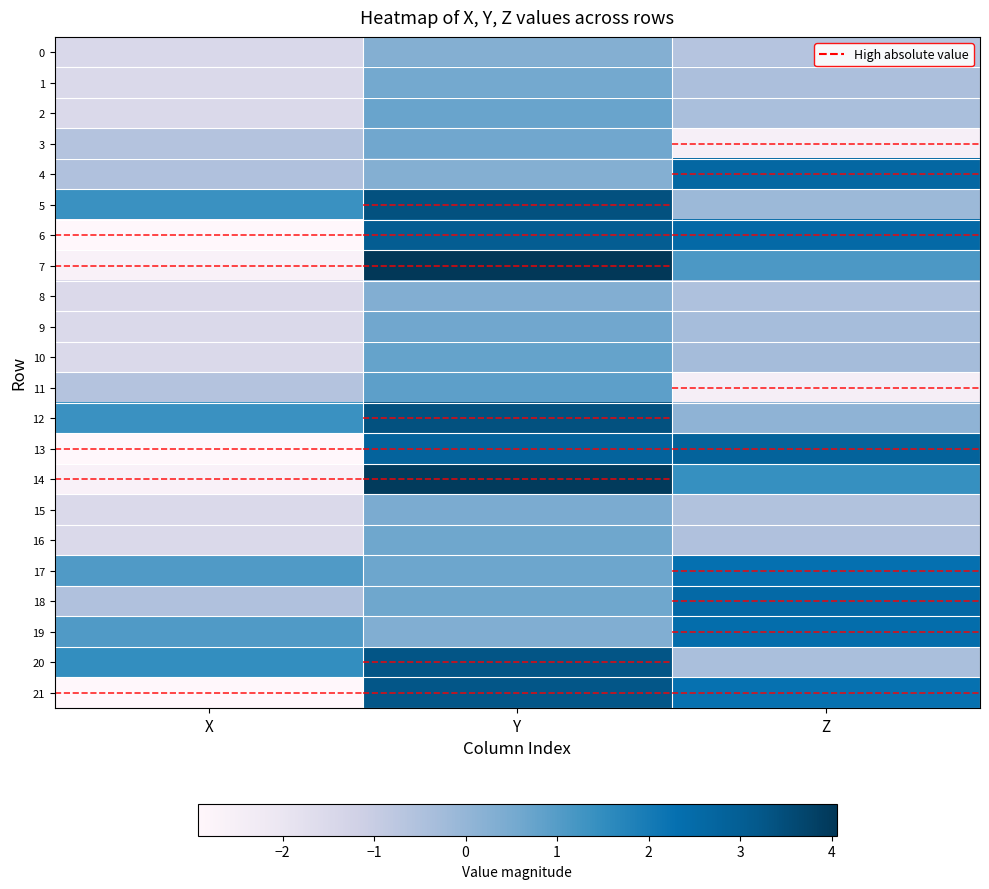

Rank the series by their maximum value, from highest to lowest.

7, 14, 12, 5, 20, 21, 6, 13, 4, 18, 19, 17, 11, 10, 2, 16, 9, 3, 1, 15, 8, 0